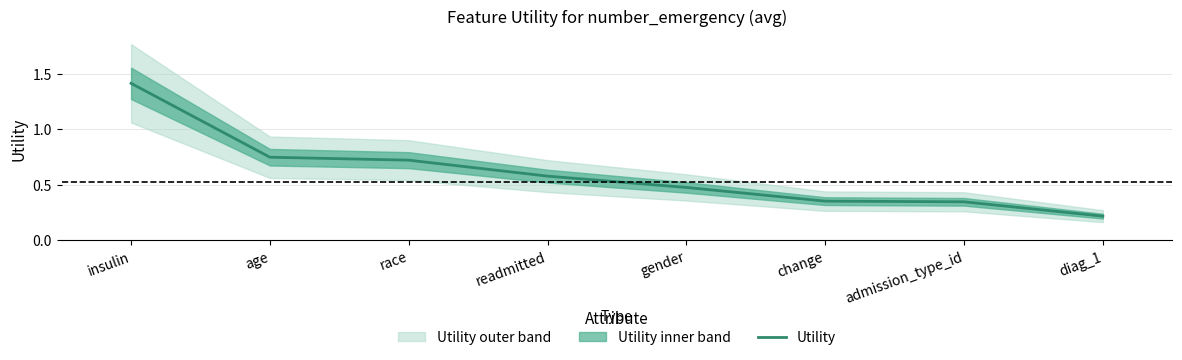

What is the approximate value at admission_type_id?

0.3